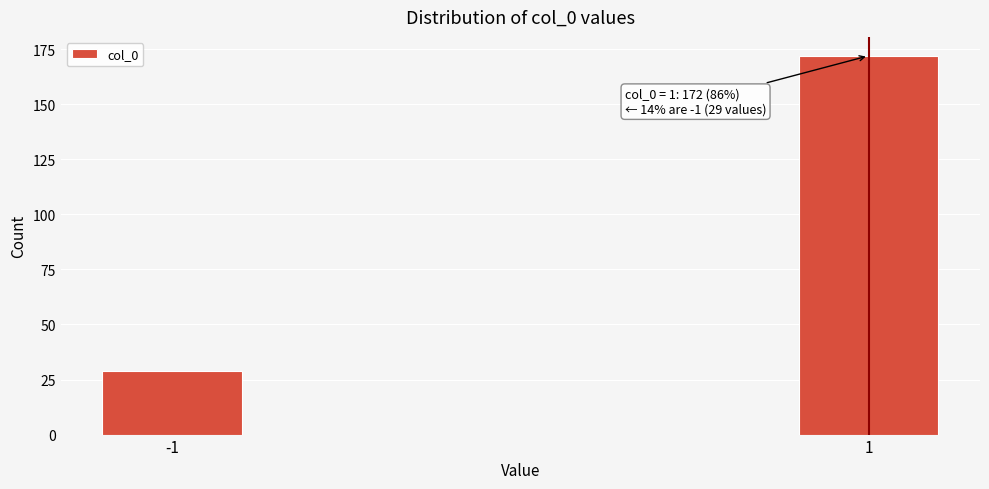

Reading right to left, extract all data points from this chart.

172	29